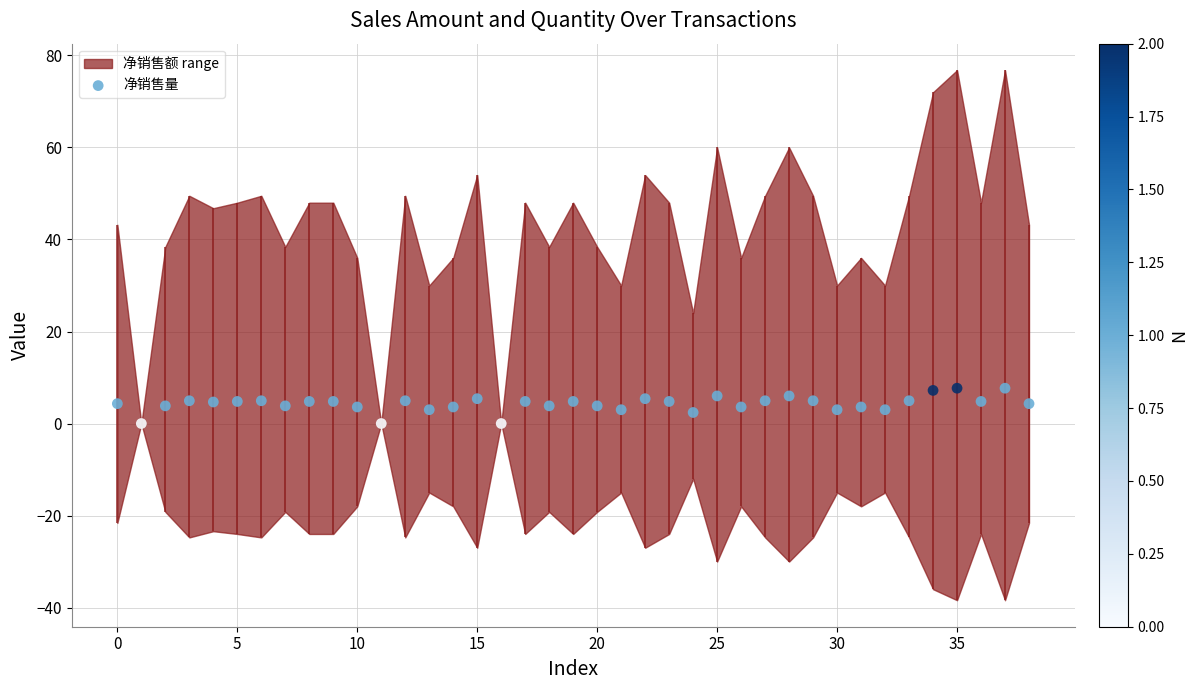

Approximately how many times larger is the value at 14 compared to 29?

0.7